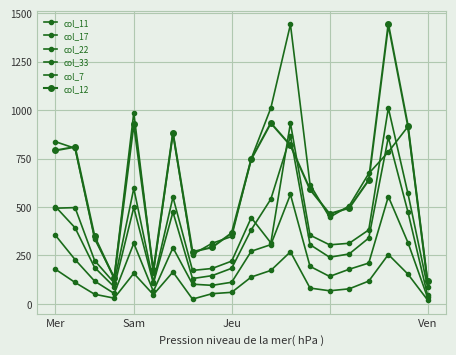

How many lines are shown in the chart?

6